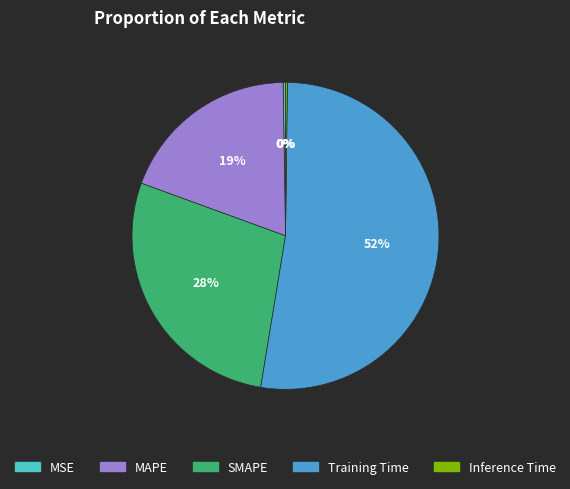

What is the majority slice?

Training Time